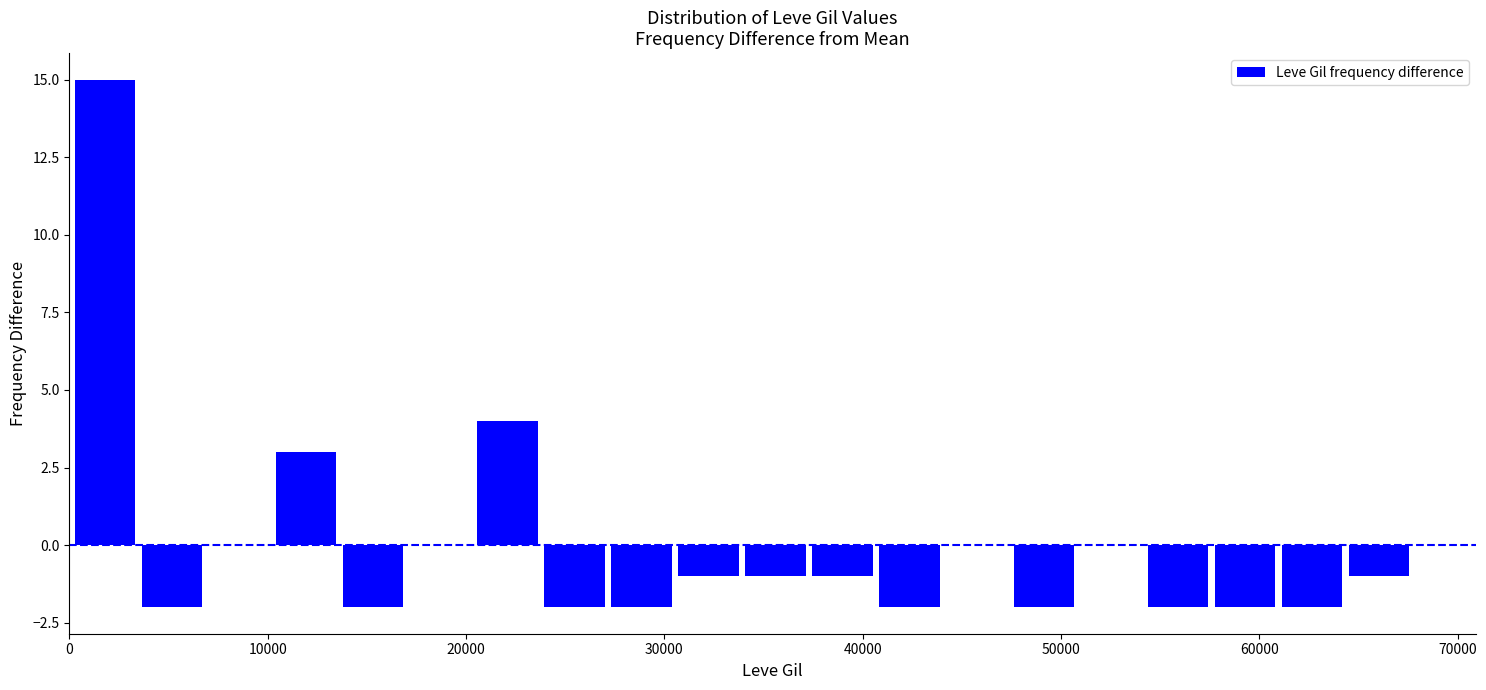

Read against the x-axis, roughly where is the centre of the tallest bar?

2000